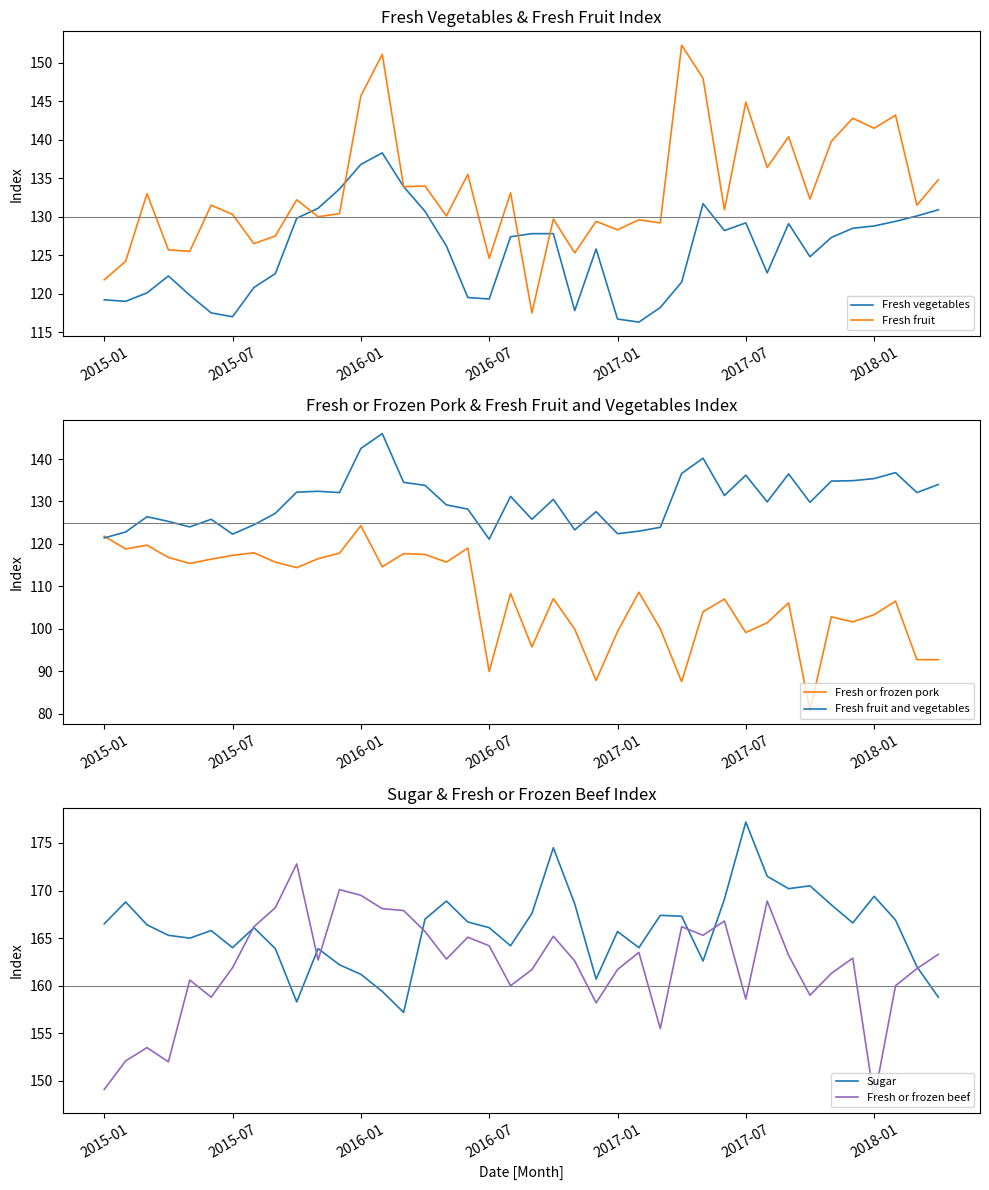

Which series ends up on top after the final intersection of Fresh fruit and vegetables and Fresh fruit?

Fresh fruit